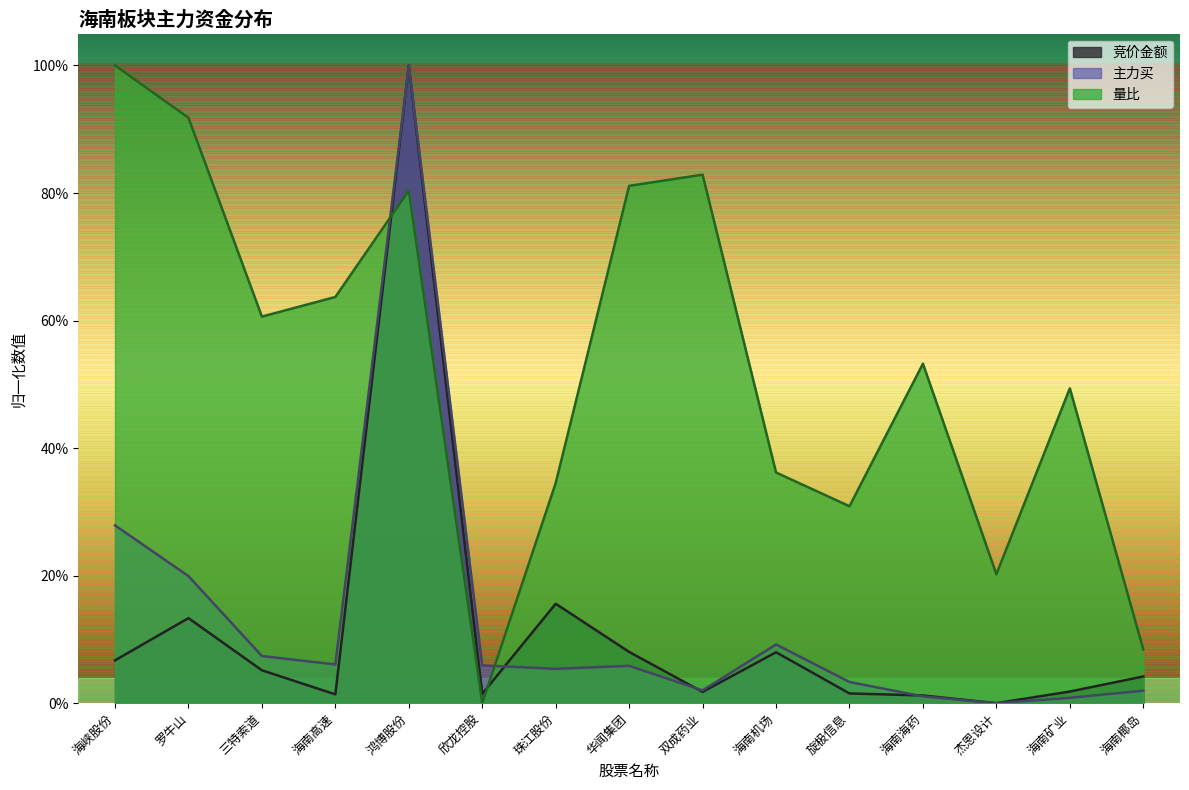

Does the chart have visible grid lines?

No